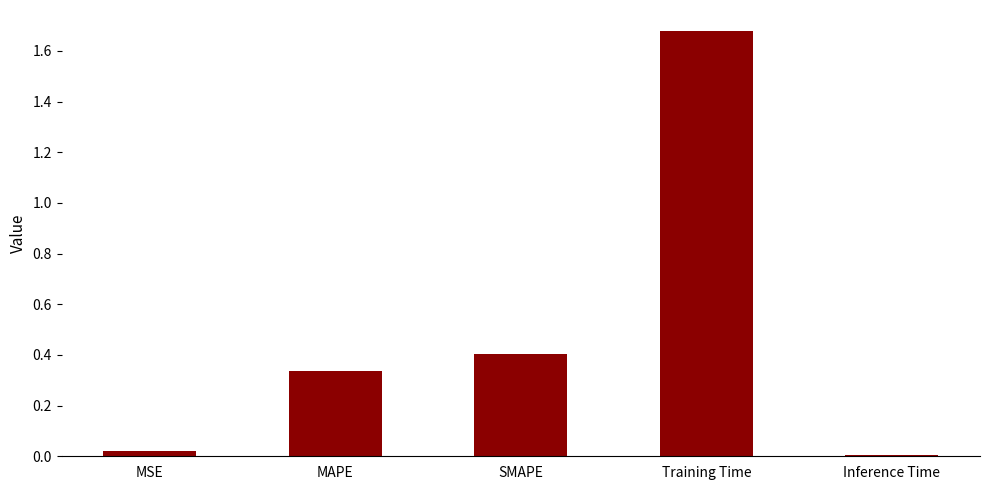

How many bars are there in total?

5